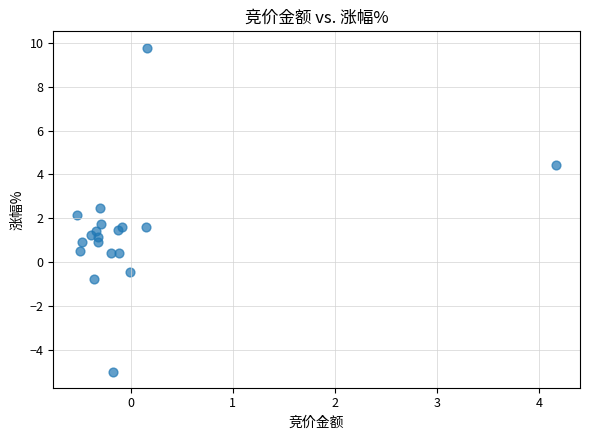

What is the range of Y values (max minus min)?

14.8